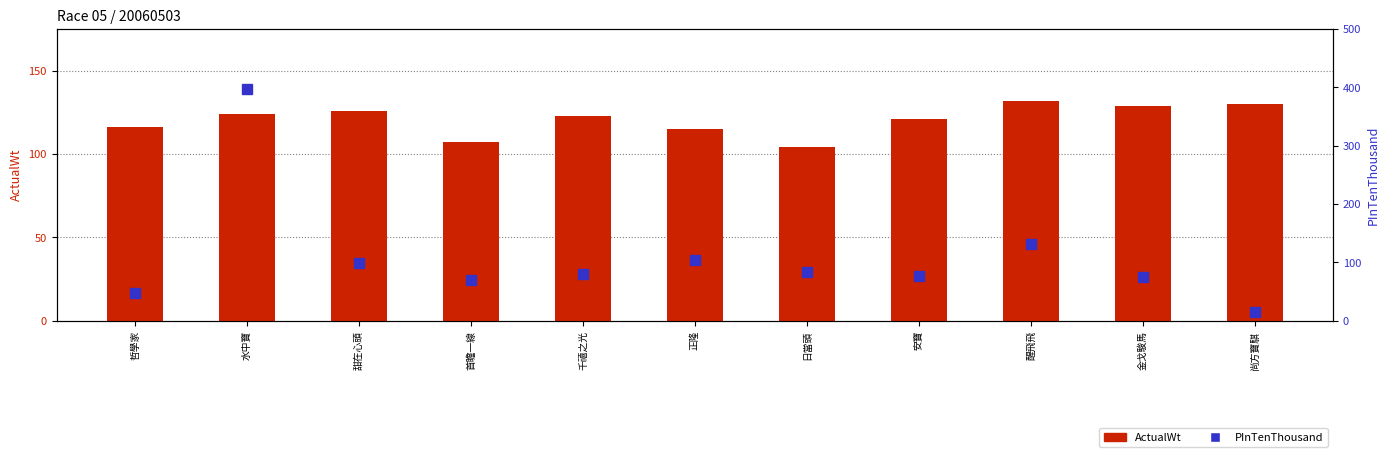

Rank the series by their maximum value, from highest to lowest.

PInTenThousand, ActualWt